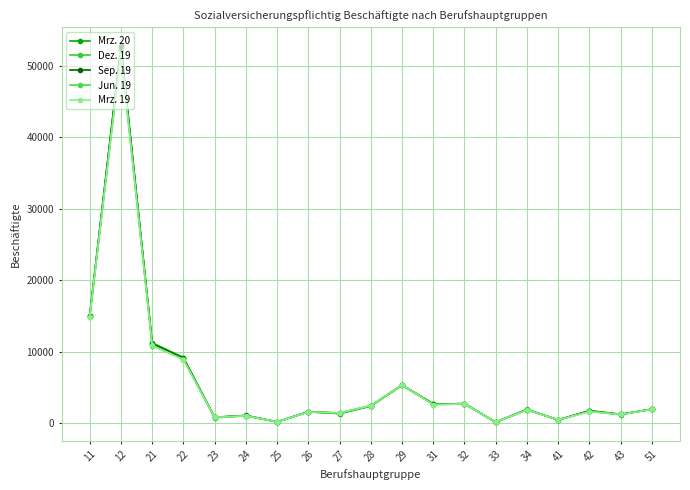

What is the value of the Mrz. 20 point at the 7th from the left?

170